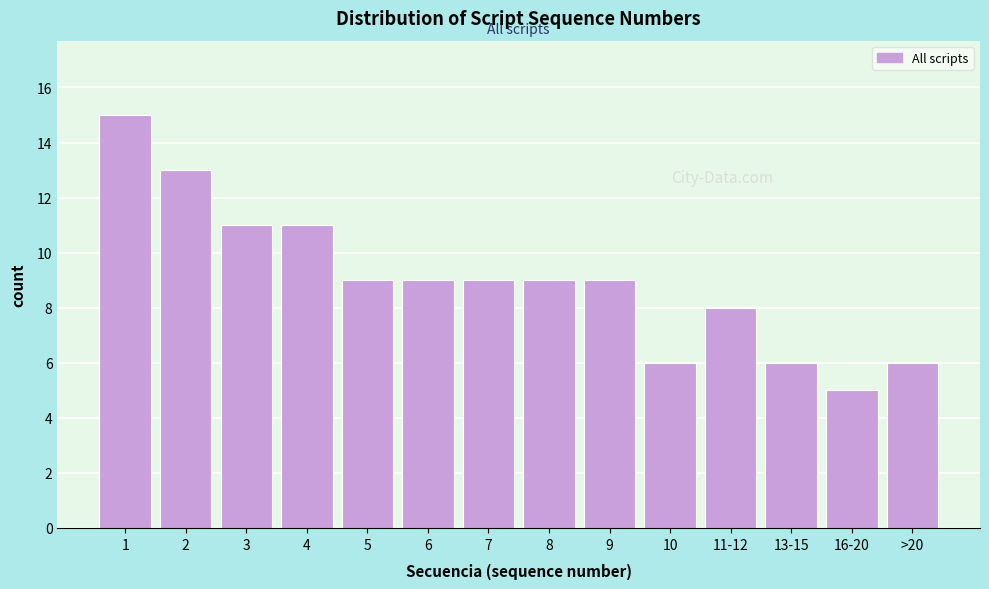

Reading right to left, extract all data points from this chart.

6	5	6	8	6	9	9	9	9	9	11	11	13	15